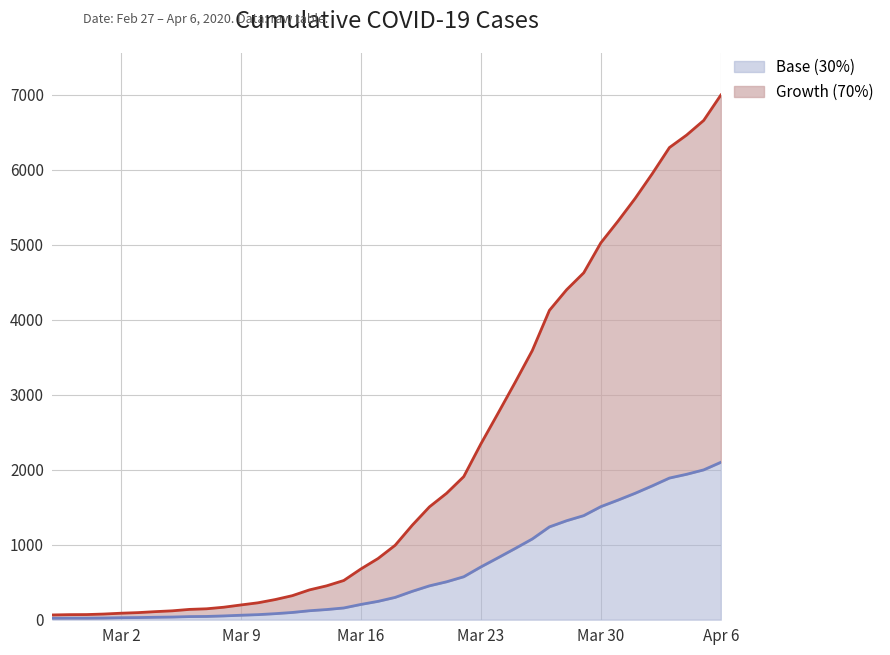

At which category is the sum across all series the highest?

Apr 6